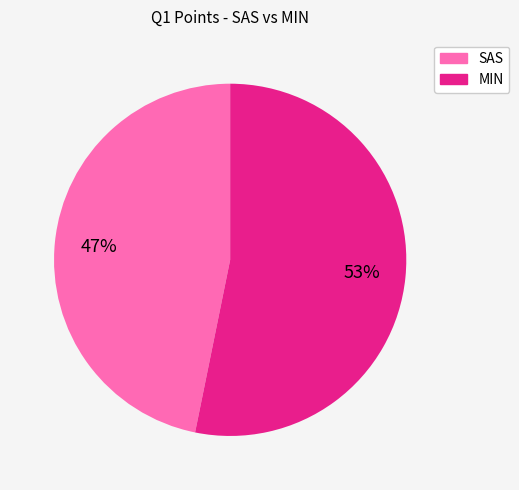

How many segments does this pie chart have?

2